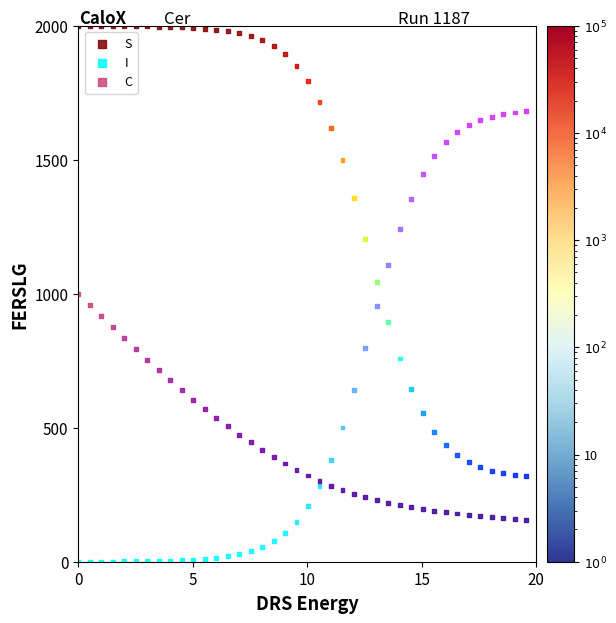

Which series reaches the minimum Y coordinate?

I